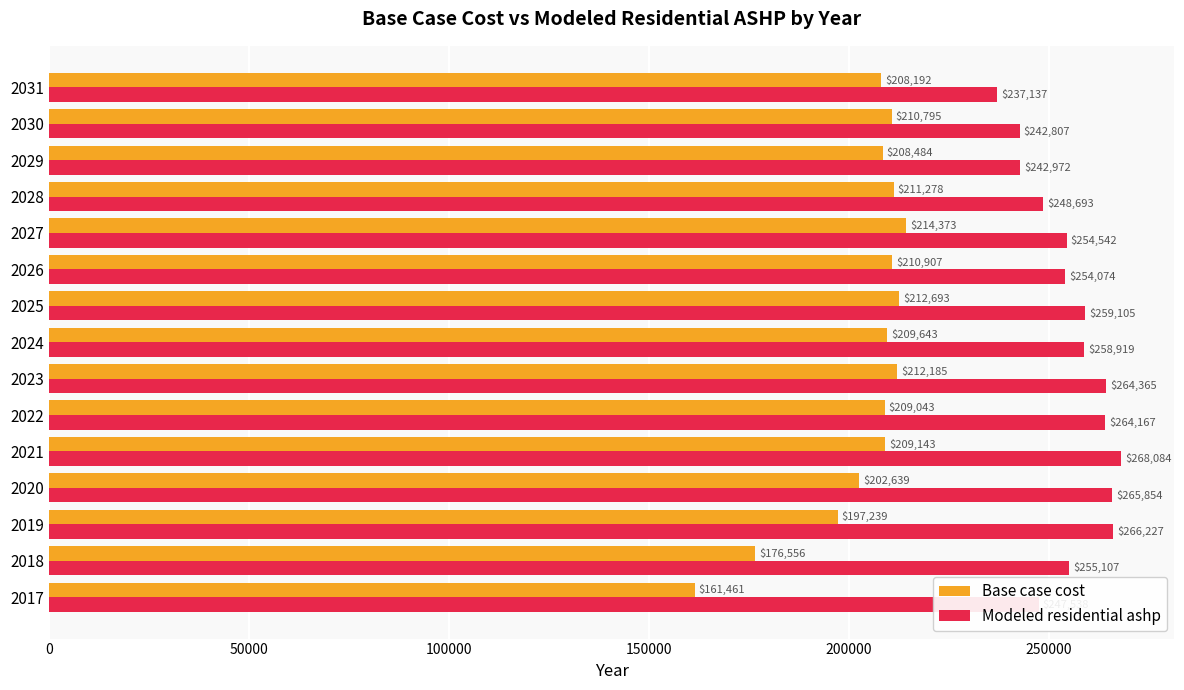

At which category is the sum across all series the highest?

2021